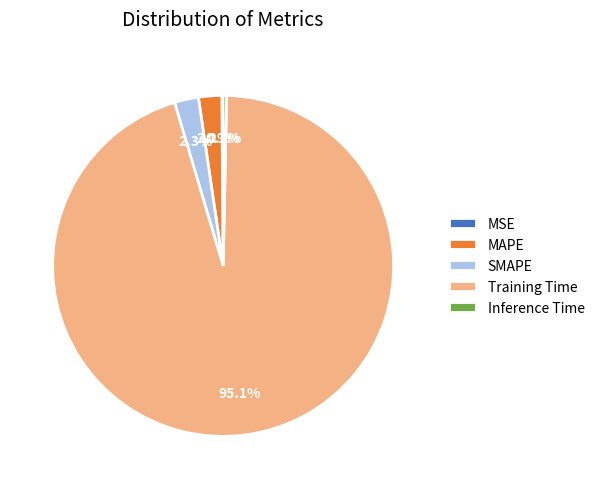

Which category accounts for the majority?

Training Time